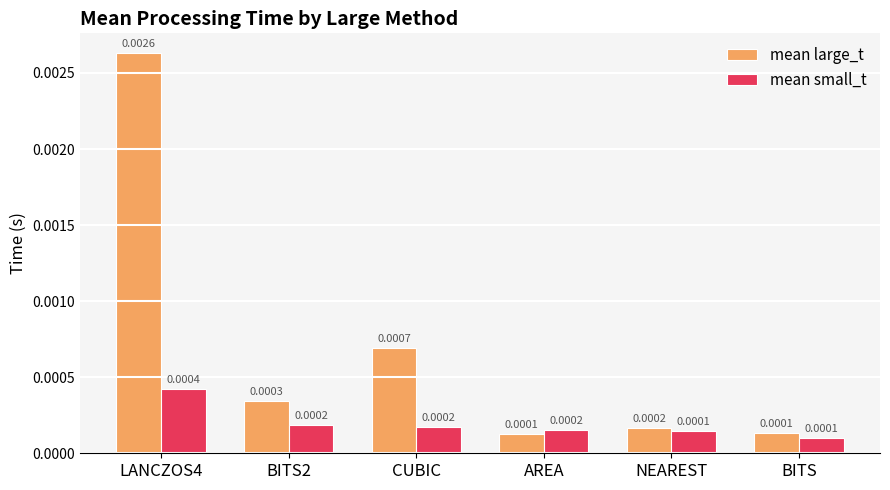

List the series in order of their peak value, highest first.

mean large_t, mean small_t